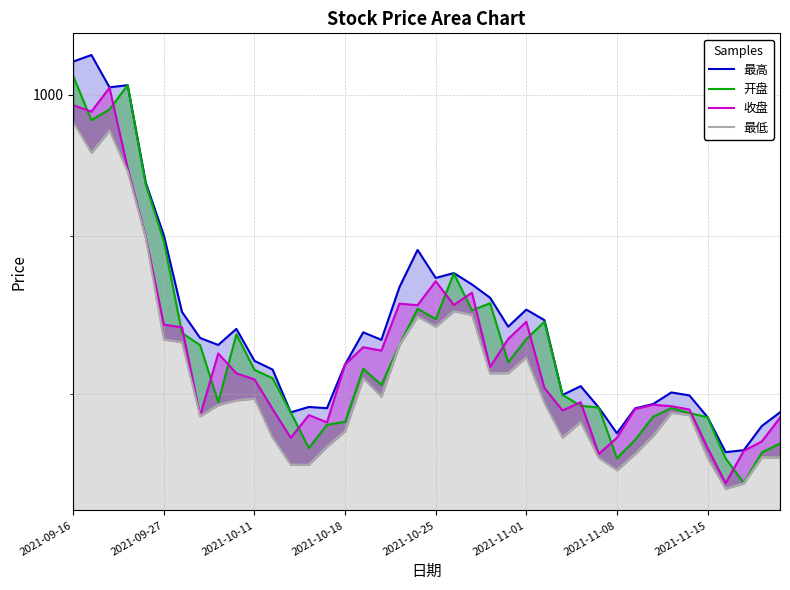

The 收盘 series shows 369.2 at 36. True or false?

False